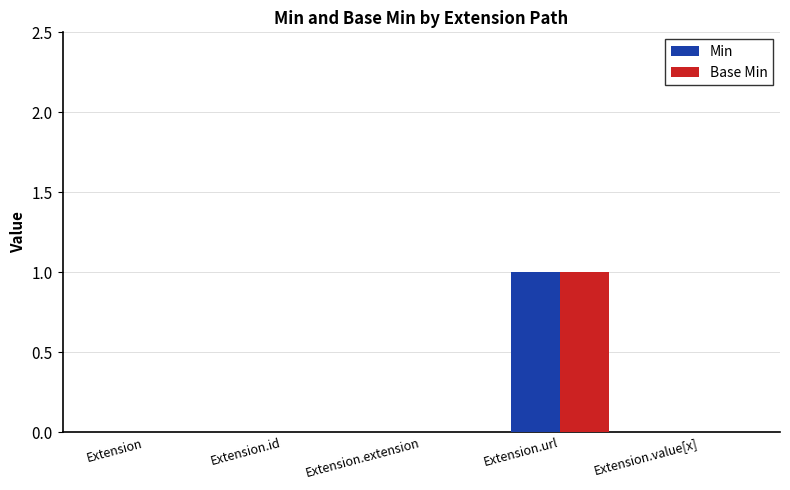

At which label does Base Min reach its peak?

Extension.url